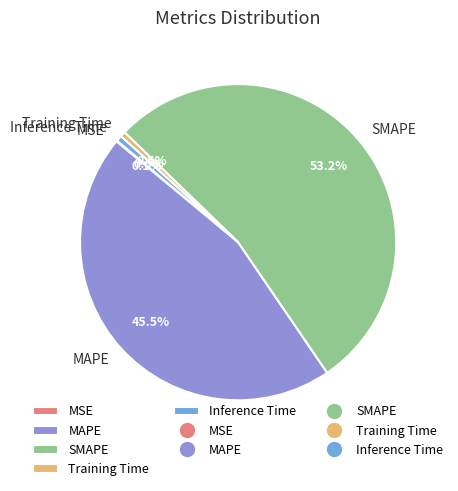

What is the ratio of the value at SMAPE to the value at MAPE?

1.2